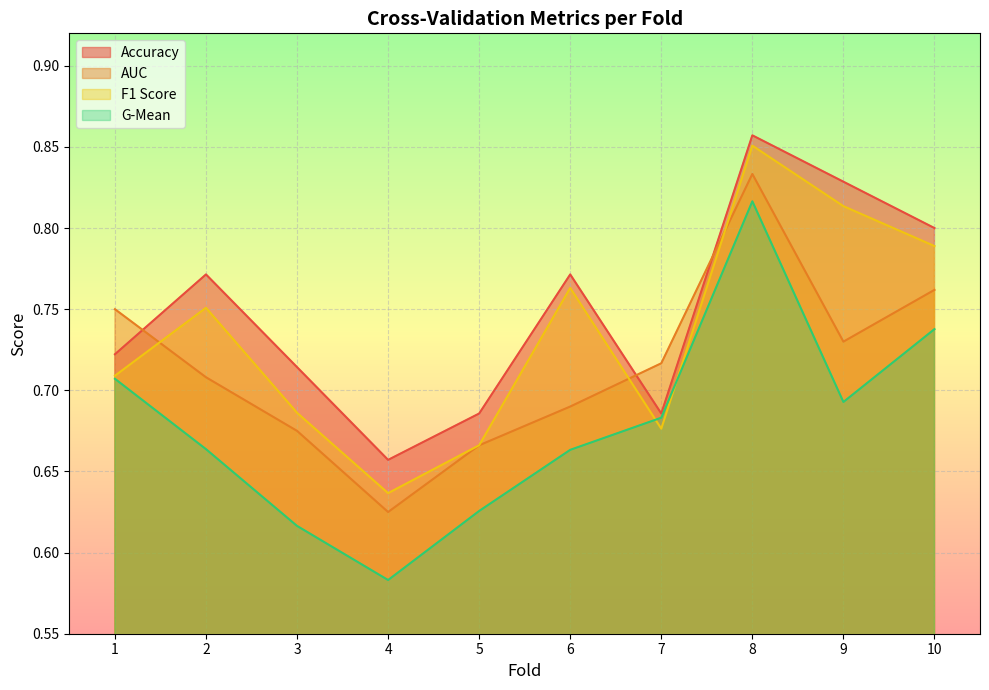

Reading right to left, what are all the values shown in this chart?

accuracy: 0.8	0.8	0.9	0.7	0.8	0.7	0.7	0.7	0.8	0.7
auc: 0.8	0.7	0.8	0.7	0.7	0.7	0.6	0.7	0.7	0.8
f1_score: 0.8	0.8	0.9	0.7	0.8	0.7	0.6	0.7	0.8	0.7
g_mean: 0.7	0.7	0.8	0.7	0.7	0.6	0.6	0.6	0.7	0.7